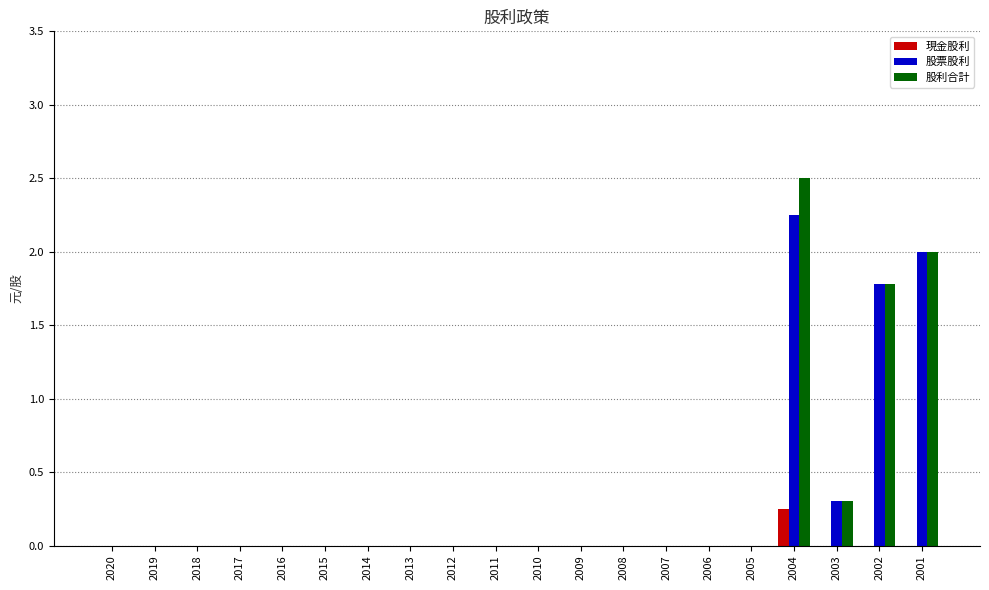

What is the sum of all 股利合計 values?

6.6